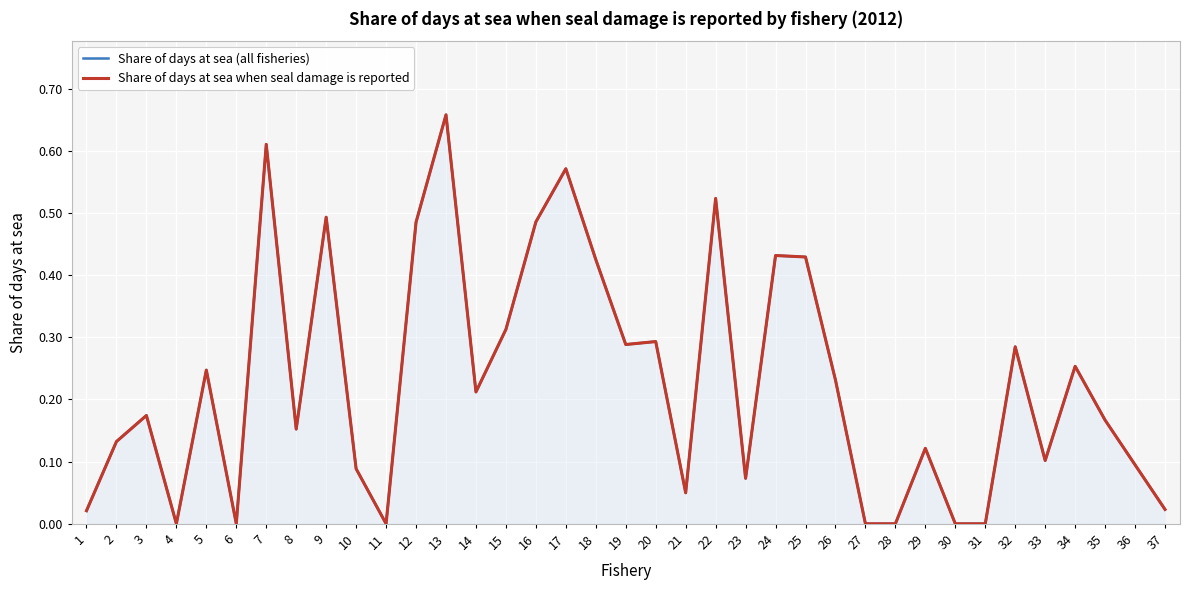

True or false: Share of days at sea when seal damage is reported has a value of 0.0 at 21.

False